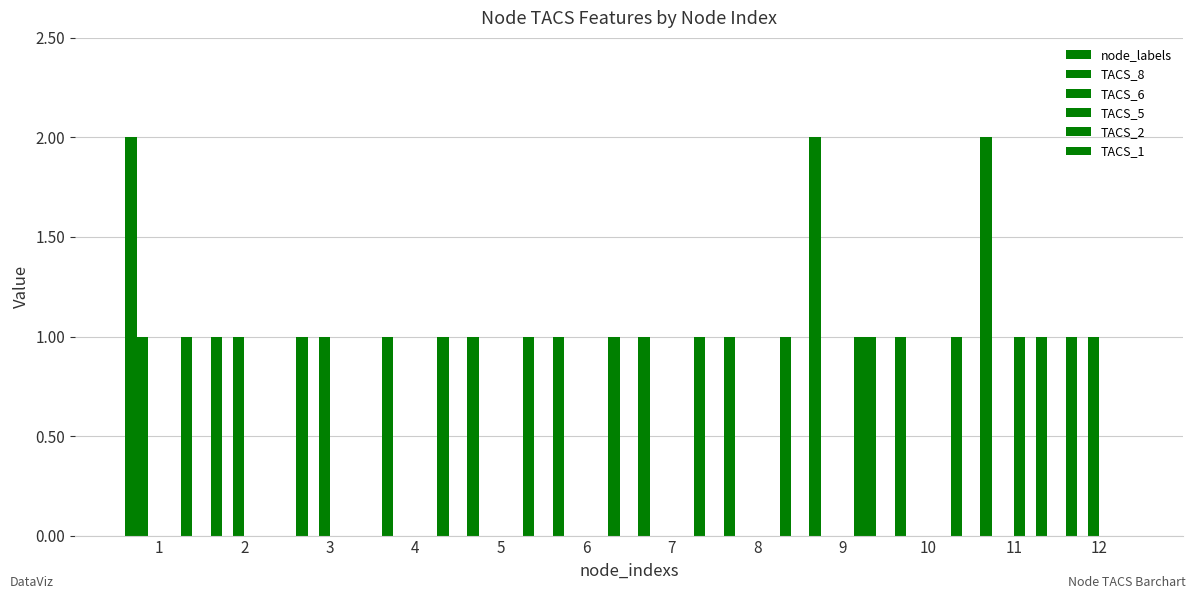

Is the value of TACS_6 at 3 greater than the value of TACS_2 at 2?

Yes